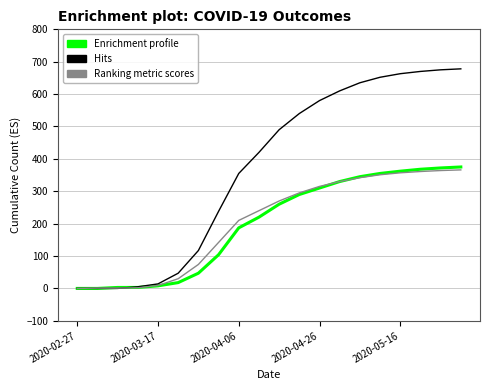

What is the maximum value shown in the chart?

678